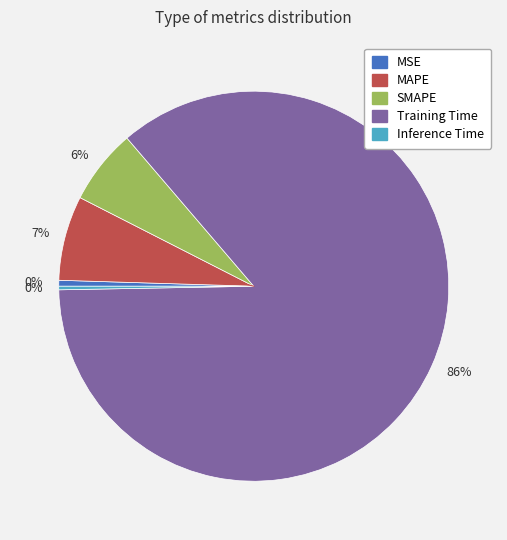

Does any single category account for the majority?

Yes